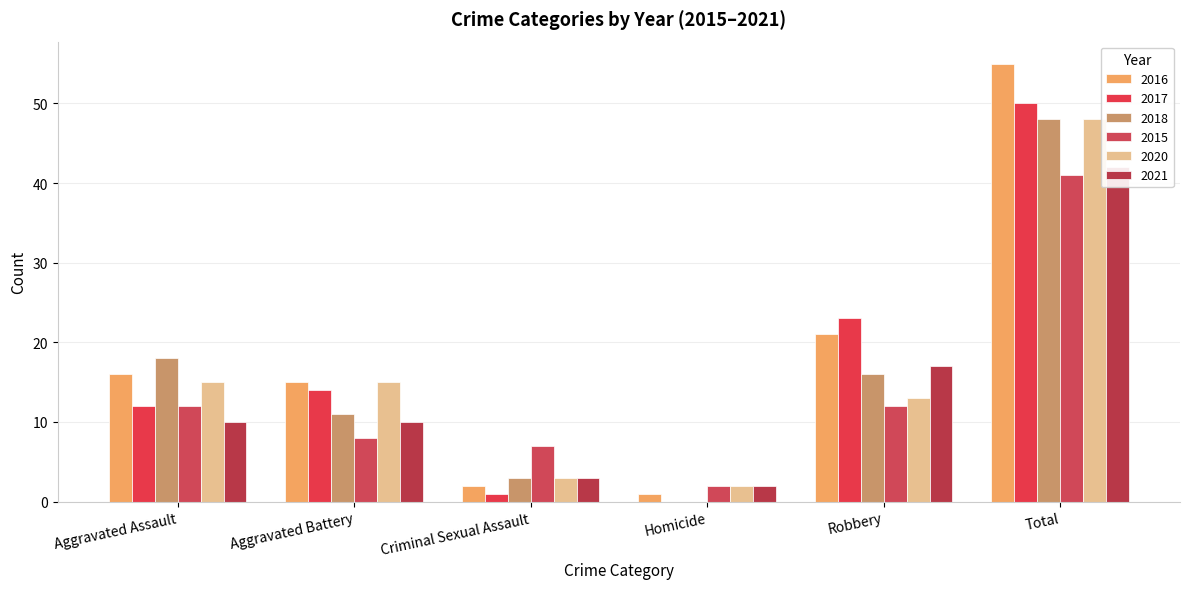

Are the bars horizontal?

No